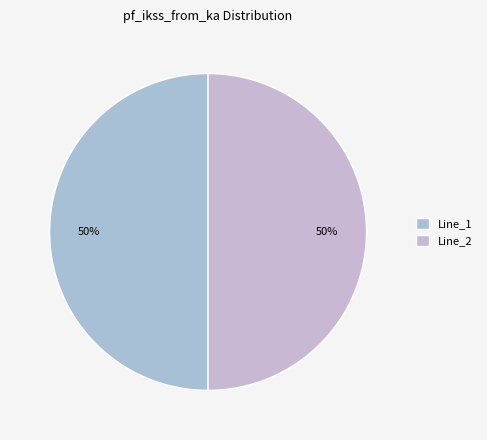

What is the largest slice in the pie chart?

Line_2